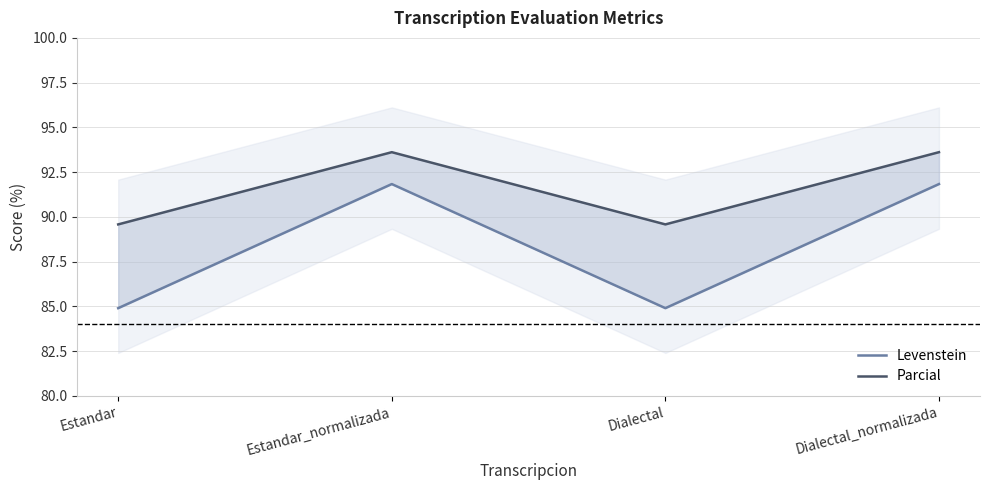

Is the value of Levenstein at Estandar greater than the value of Parcial at Estandar?

No